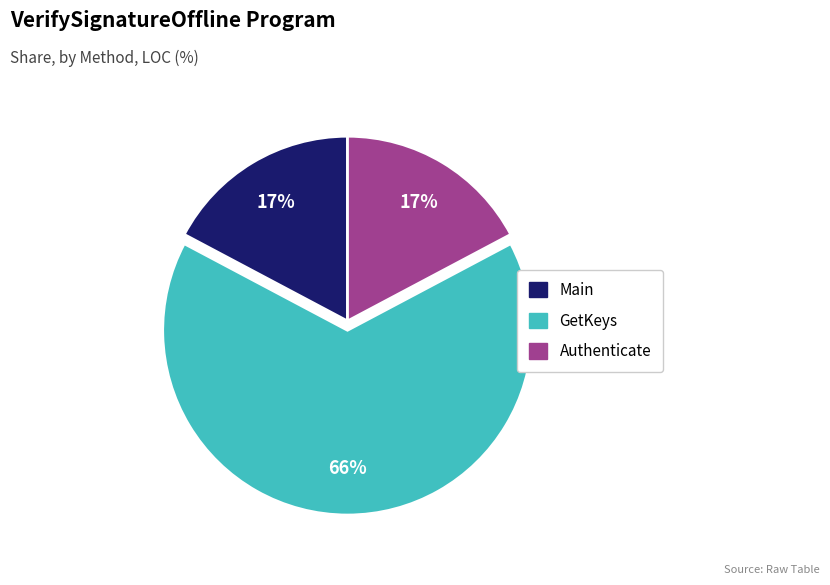

Which category accounts for the majority?

GetKeys